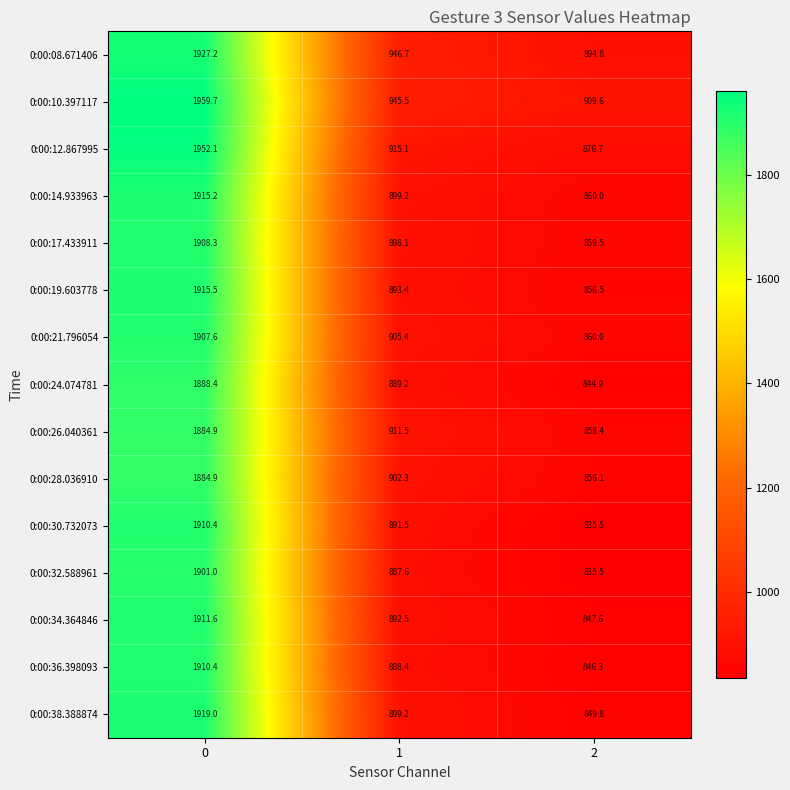

The 0:00:10.397117 series shows 1959.7 at 0. True or false?

True